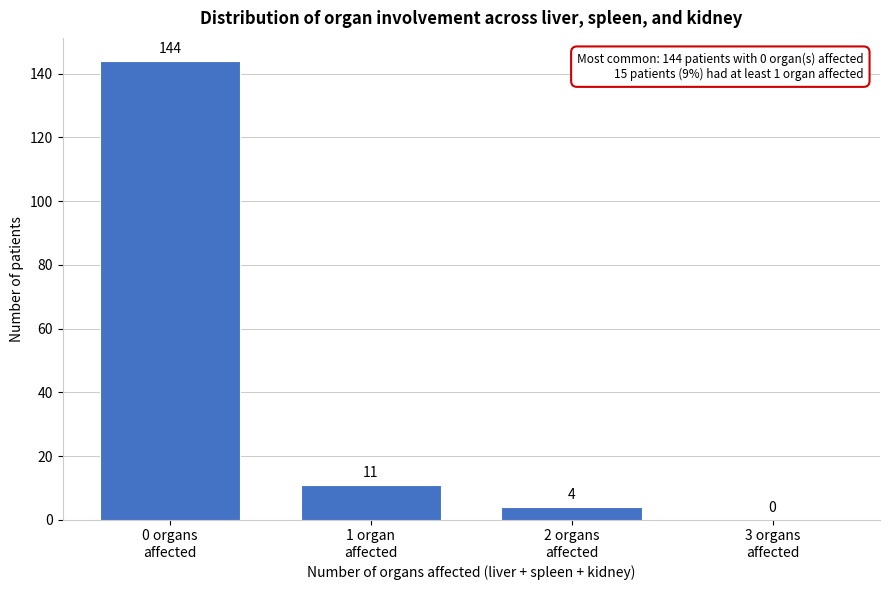

What is the sum of all values?

159